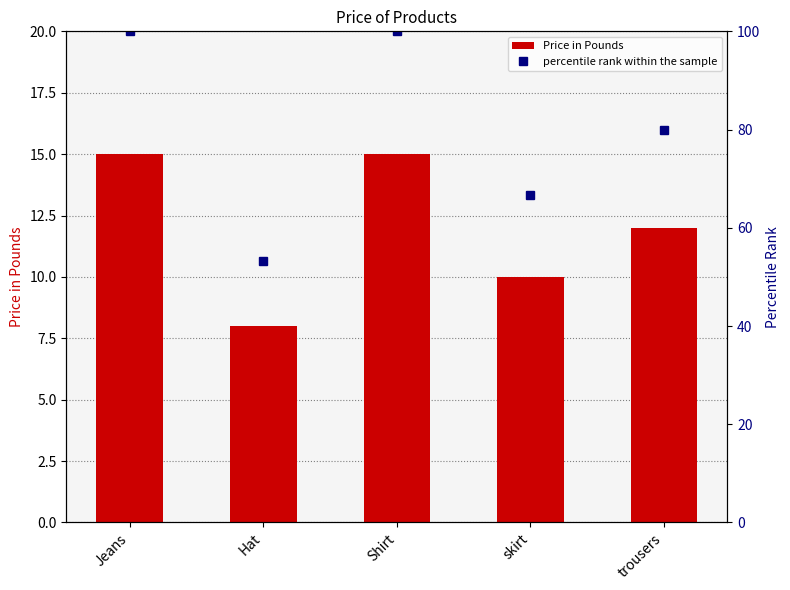

True or false: Price in Pounds has a value of 7 at skirt.

False